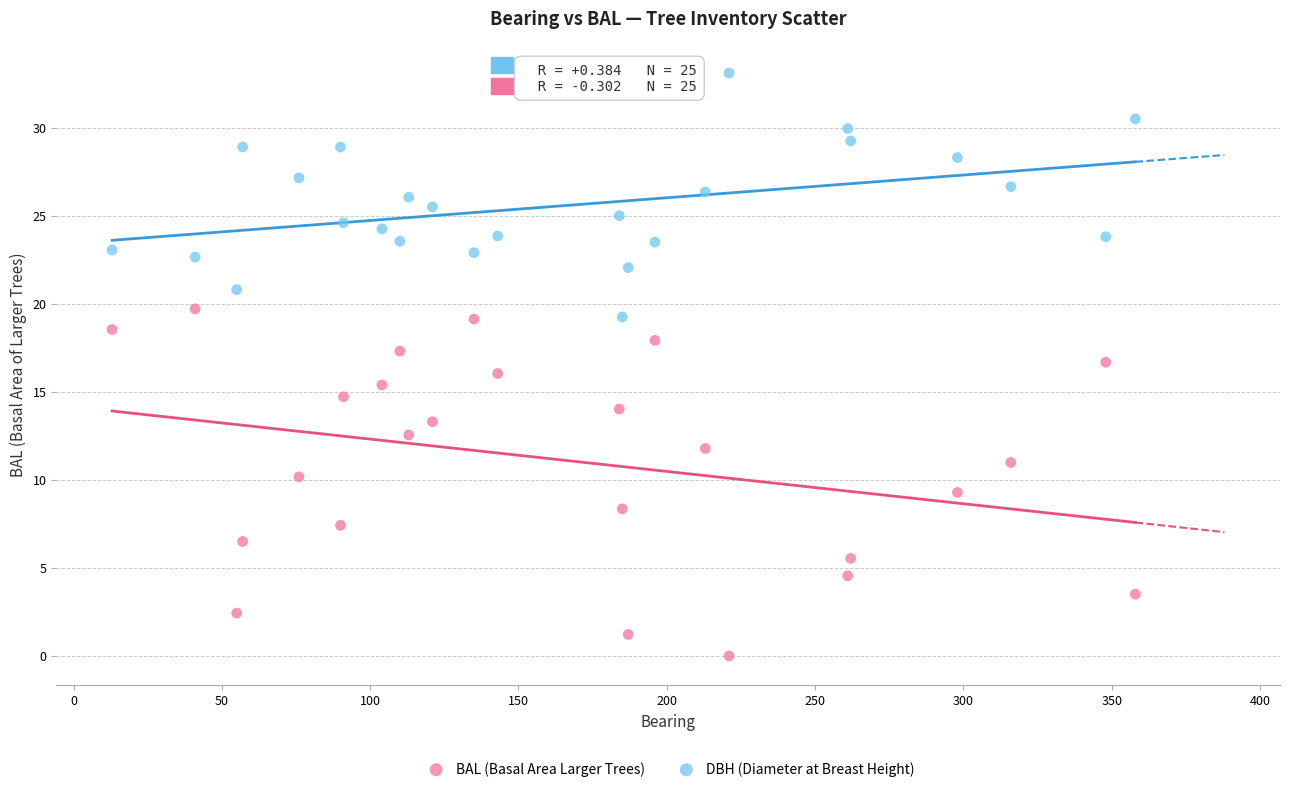

Which series has the largest Y range (max minus min)?

BAL (Basal Area Larger Trees)